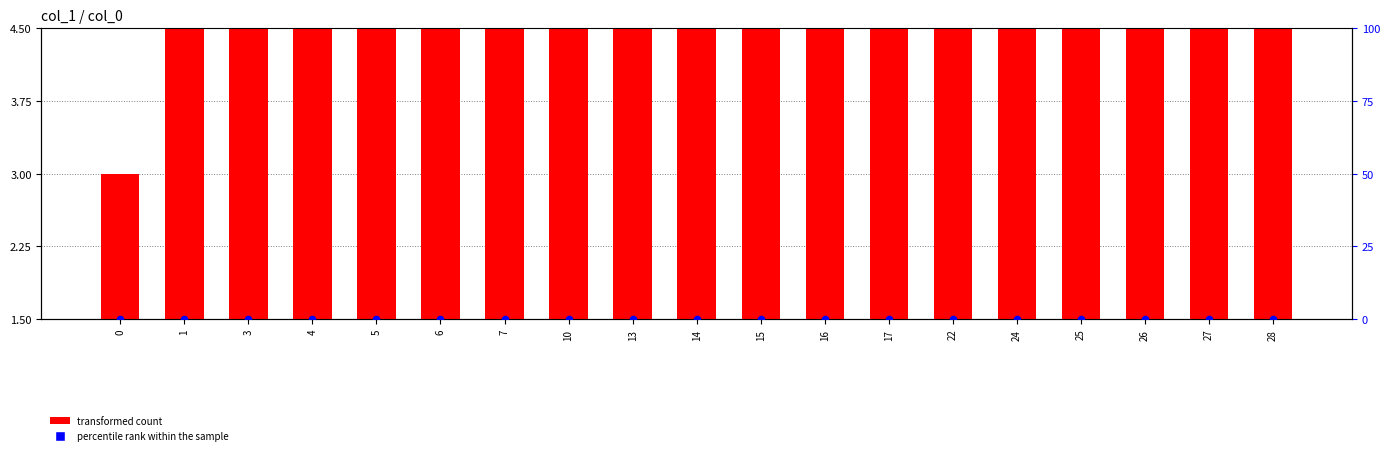

What are all the series names shown in the legend?

transformed count, percentile rank within the sample